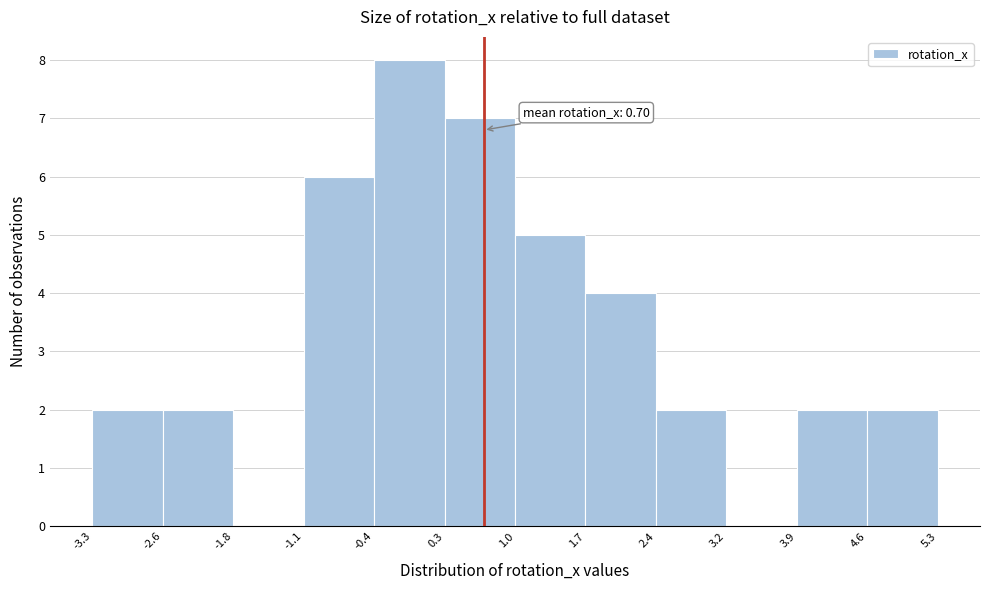

Over which range of the x-axis is the bar tallest?

-0.4 to 0.3